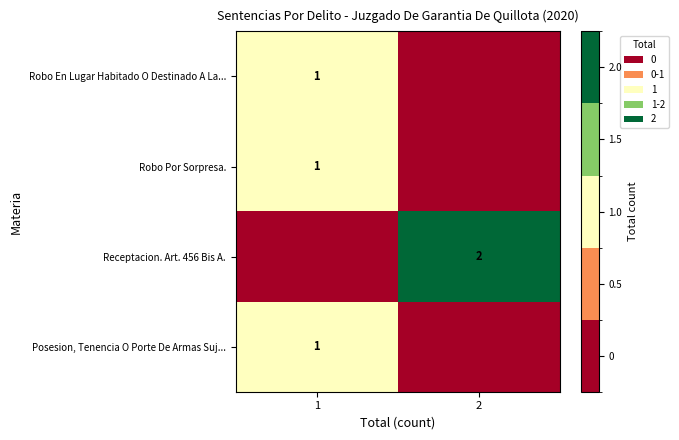

The value of Posesion, Tenencia O Porte De Armas Suj... at 1 is 1. True or false?

True